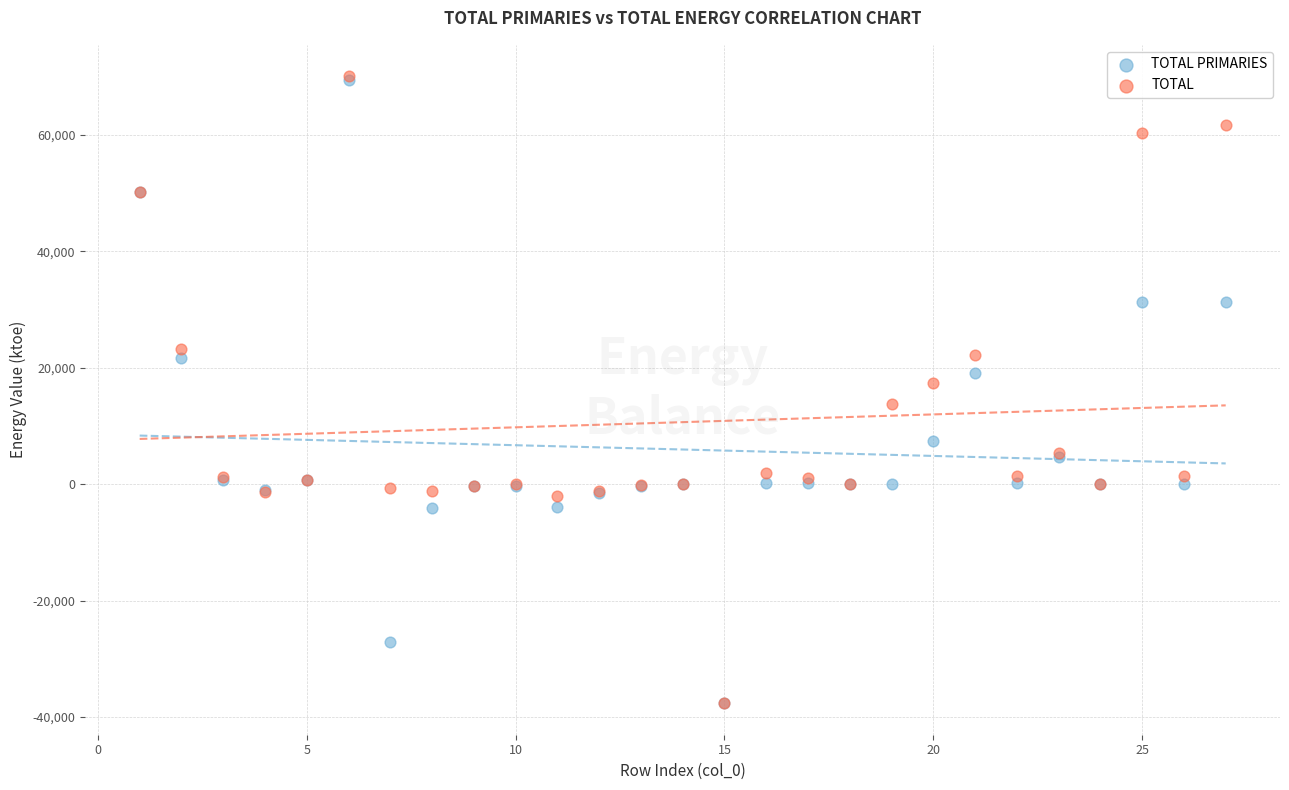

What are all the series names shown in the legend?

TOTAL PRIMARIES, TOTAL